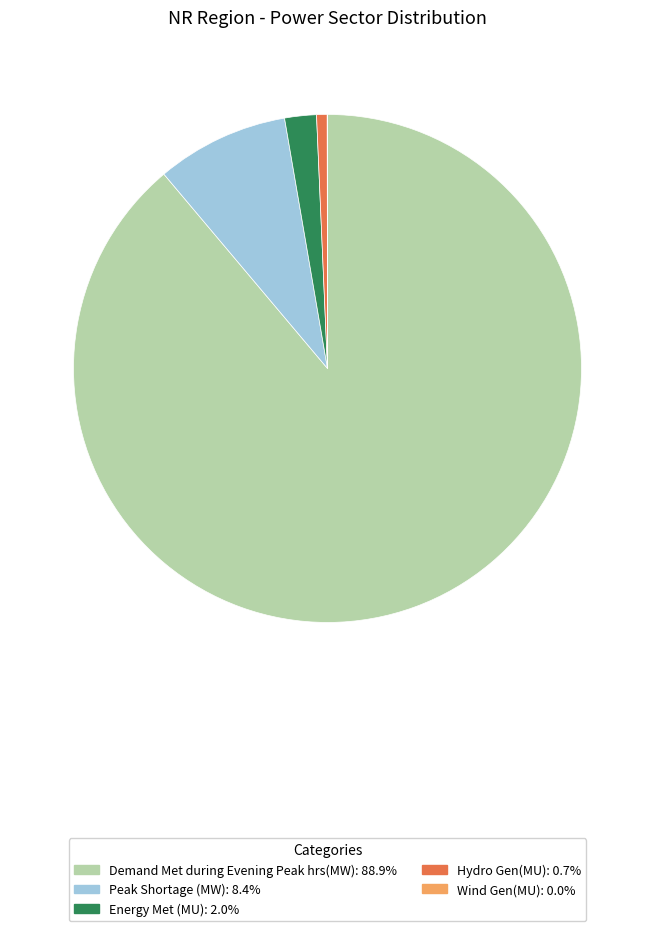

True or false: Hydro Gen(MU) accounts for 14% of the total.

False